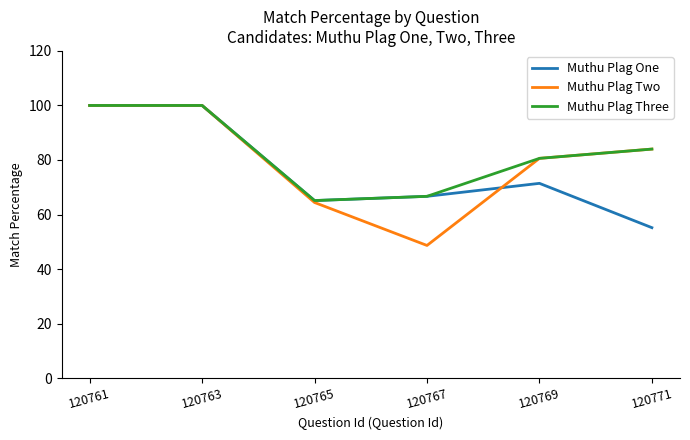

Which series has the largest range (max minus min)?

Muthu Plag Two